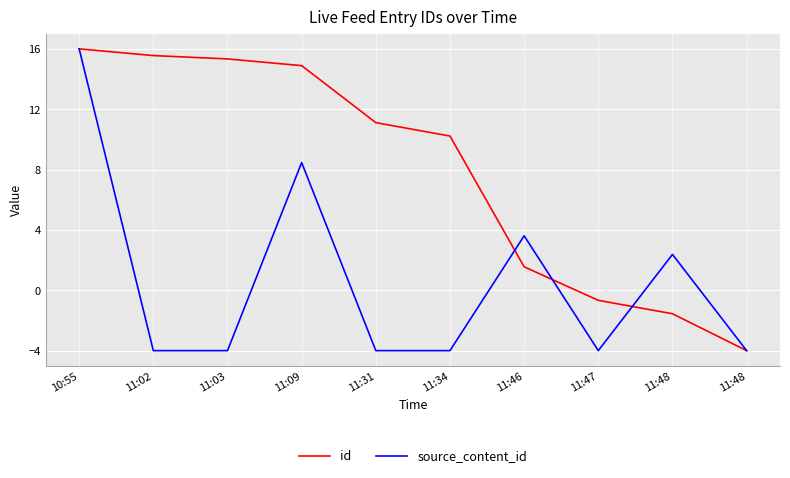

How many lines are shown in the chart?

2